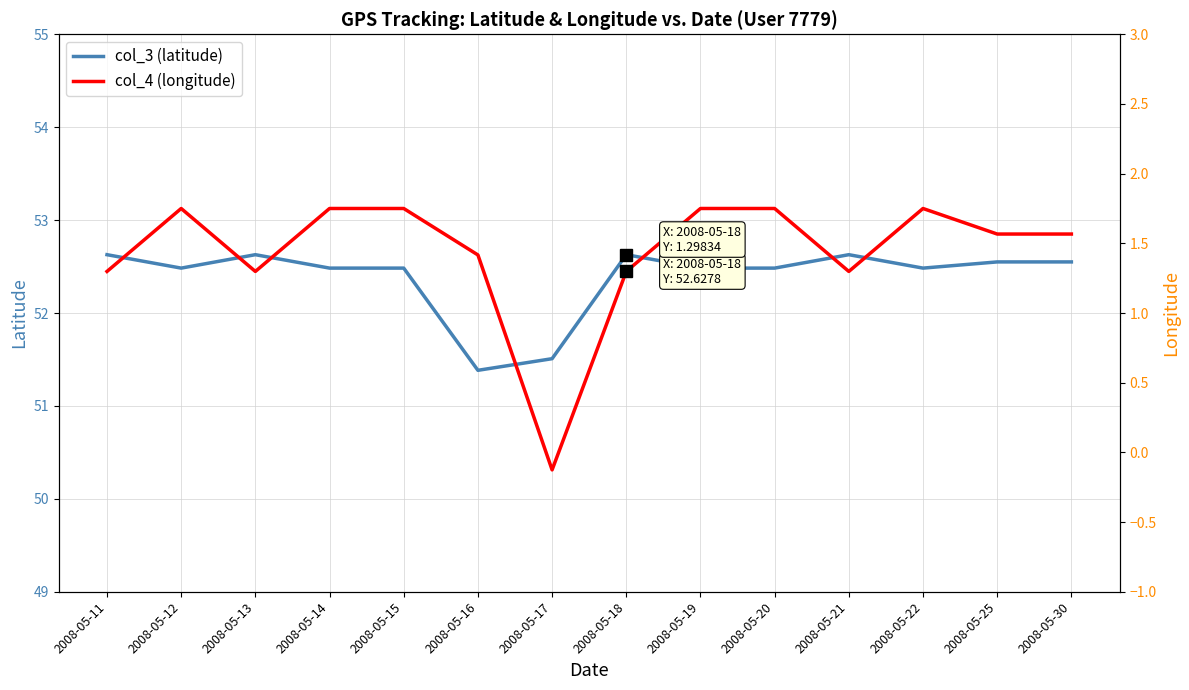

What is the highest value of the col_3 (latitude) series?

52.6